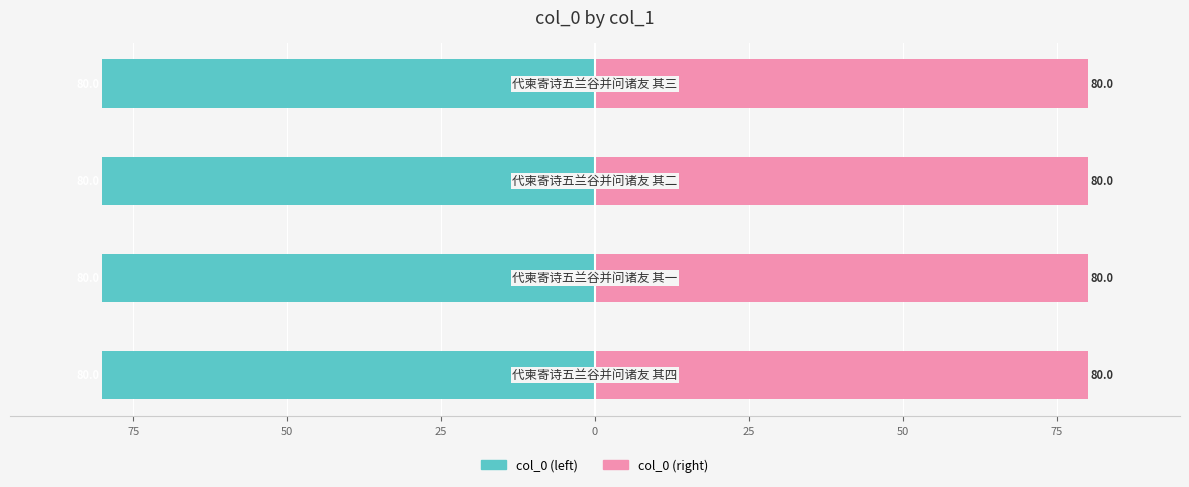

At how many categories does at least one series exceed -39?

4